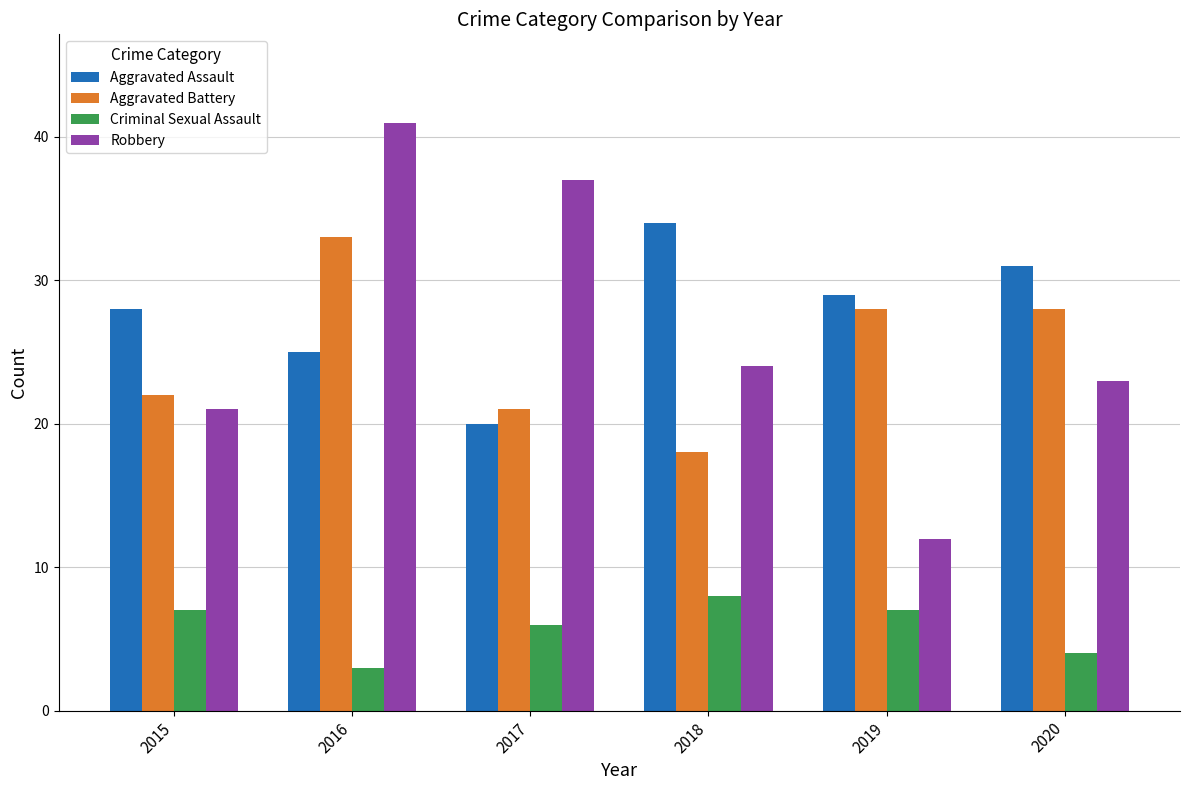

Reading left to right, what are all the values shown in this chart?

Aggravated Assault: 2015=28	2016=25	2017=20	2018=34	2019=29	2020=31
Aggravated Battery: 2015=22	2016=33	2017=21	2018=18	2019=28	2020=28
Criminal Sexual Assault: 2015=7	2016=3	2017=6	2018=8	2019=7	2020=4
Robbery: 2015=21	2016=41	2017=37	2018=24	2019=12	2020=23